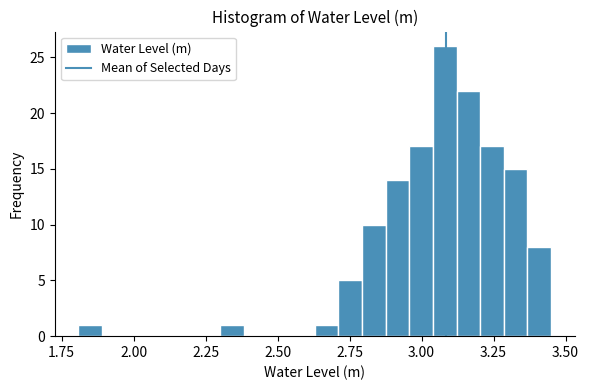

Read against the x-axis, roughly where is the centre of the tallest bar?

3.10